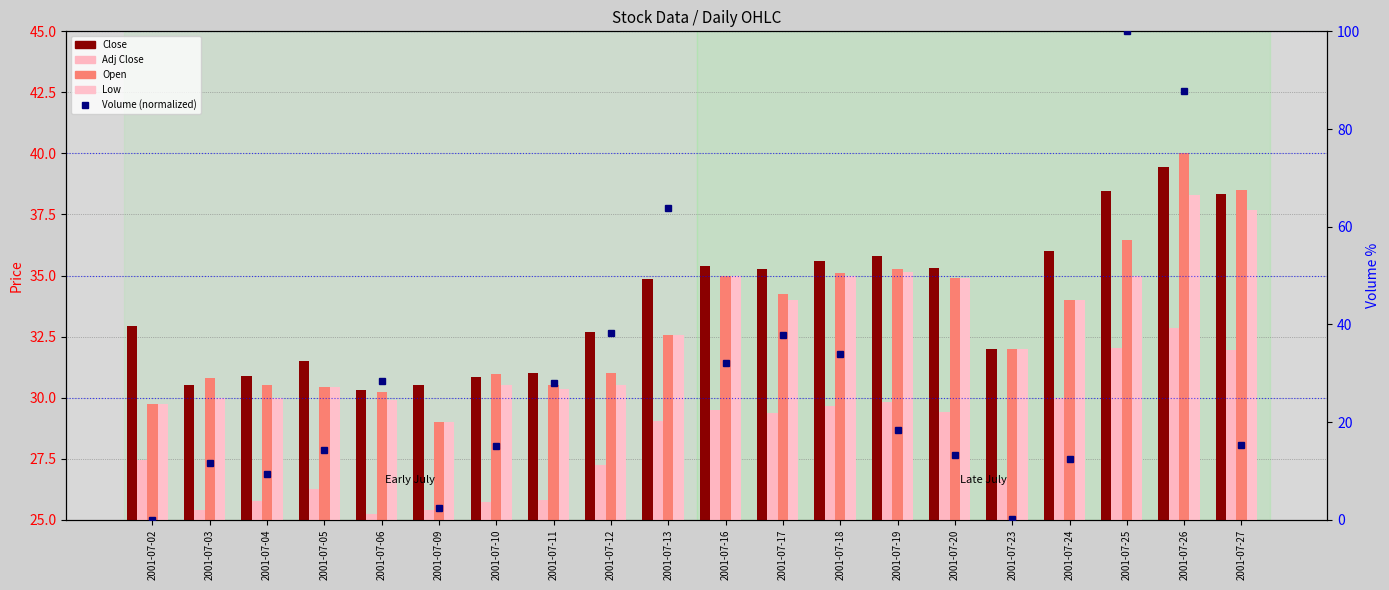

How many distinct data groups are displayed?

5